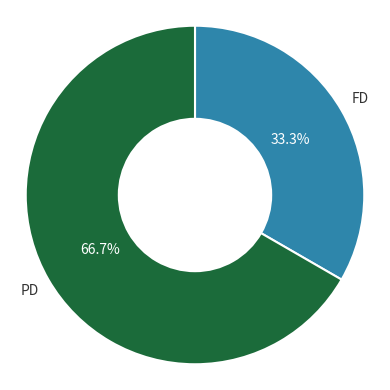

What percentage is NOT represented by PD?

33.3%